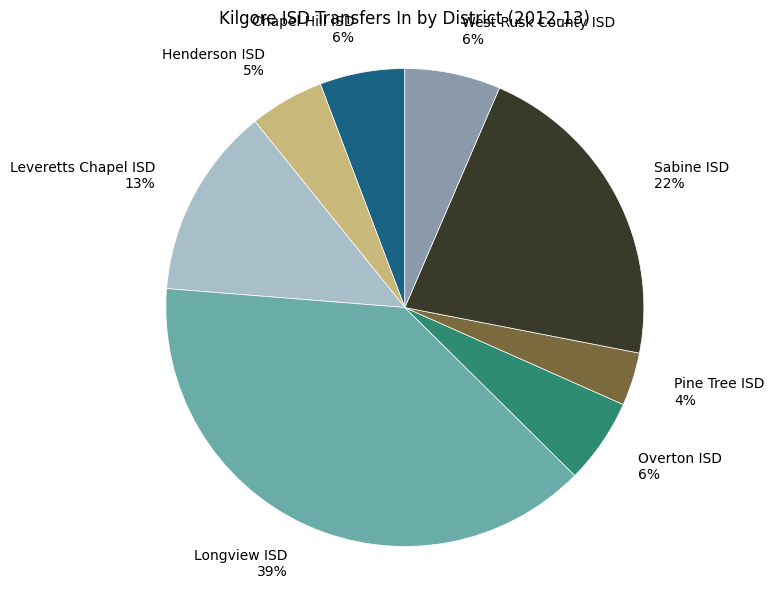

To the nearest percent, what is the difference between the Sabine ISD and Leveretts Chapel ISD slice percentages?

9%